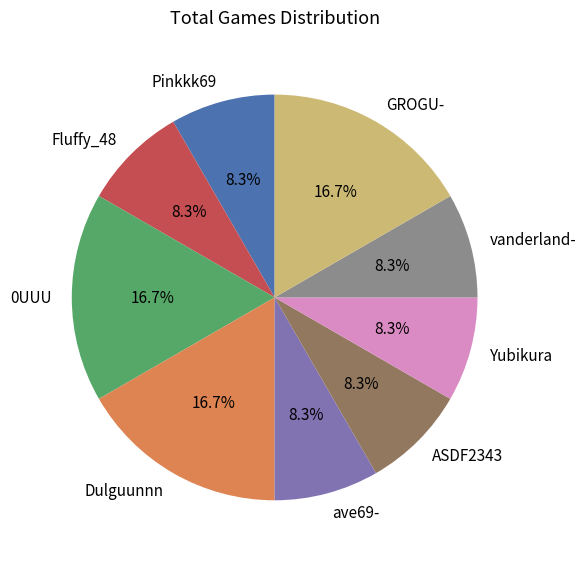

Do ASDF2343 and GROGU- together represent more than half of the pie?

No